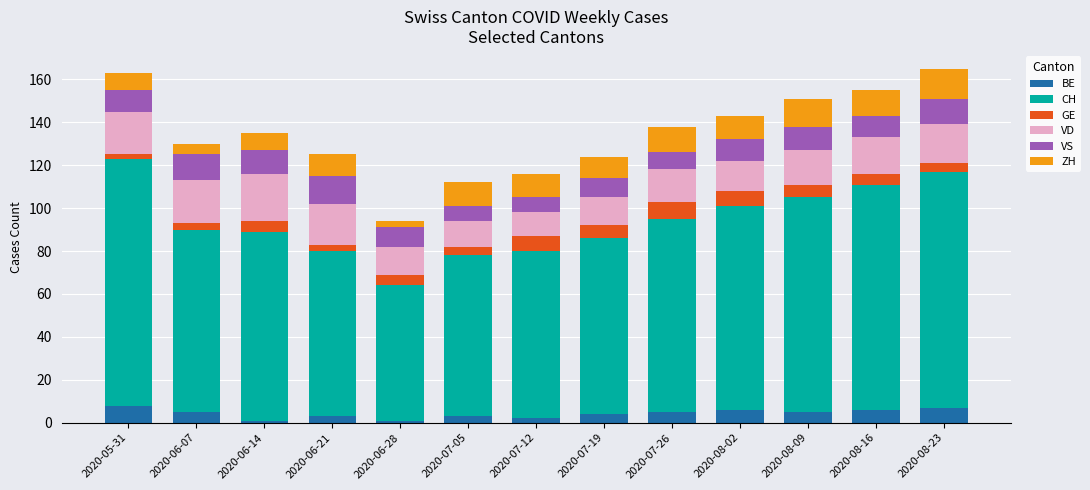

What is the sum of all BE values?

56